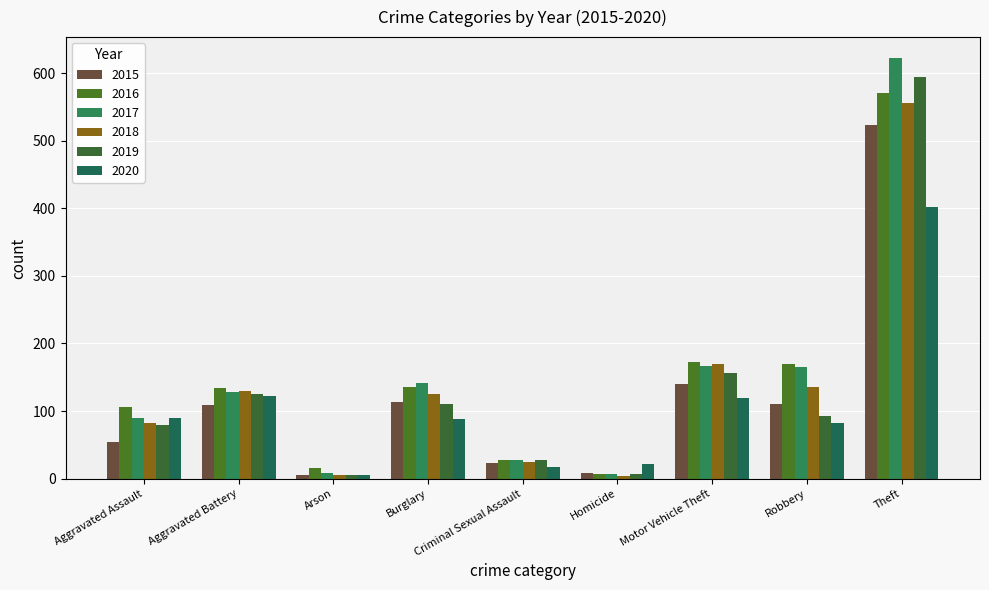

At which category is the sum across all series the highest?

Theft